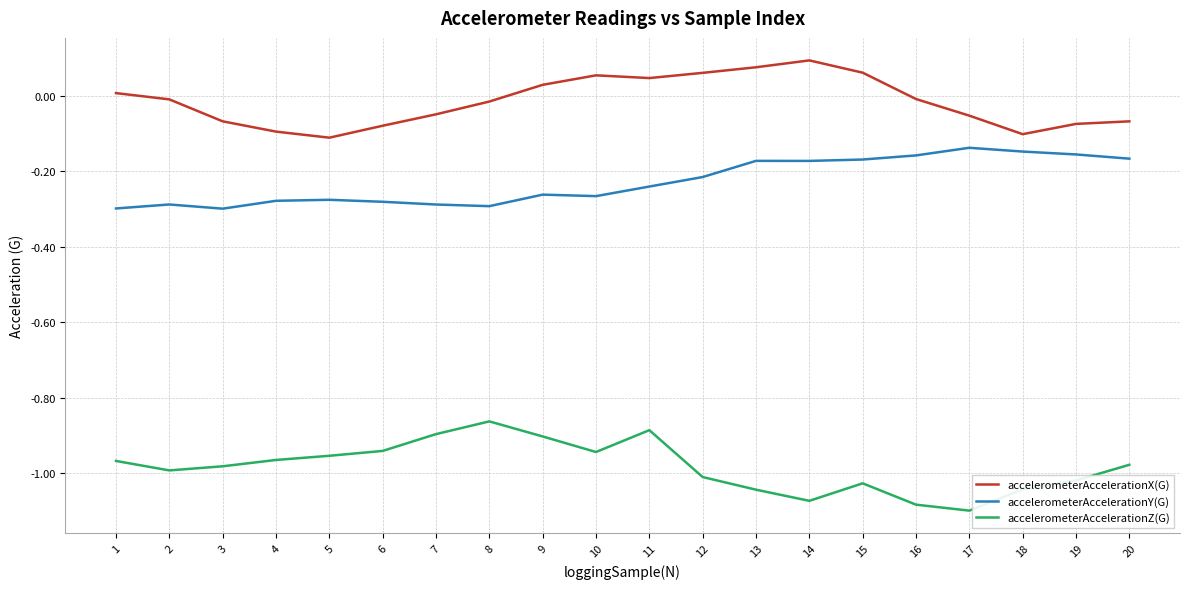

What is the spread (max minus min) of values at 18?

0.9